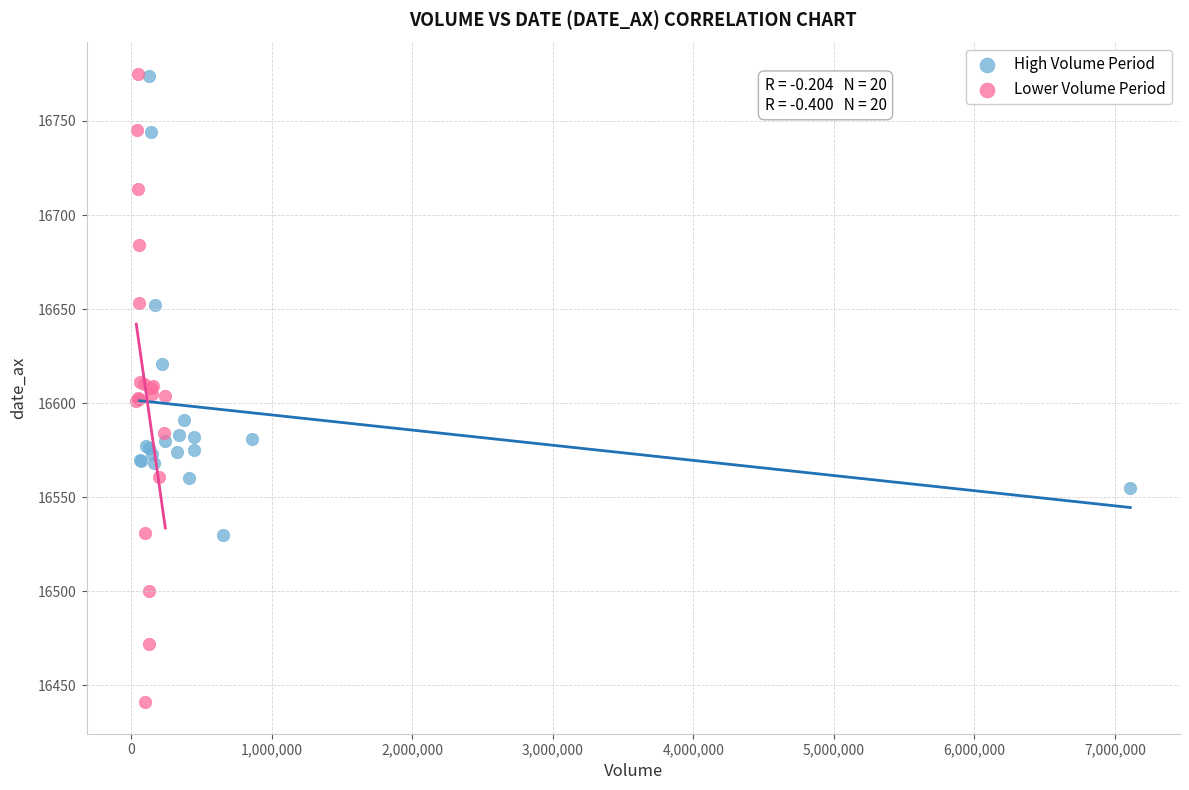

Which series contains the lowest Y value?

Lower Volume Period